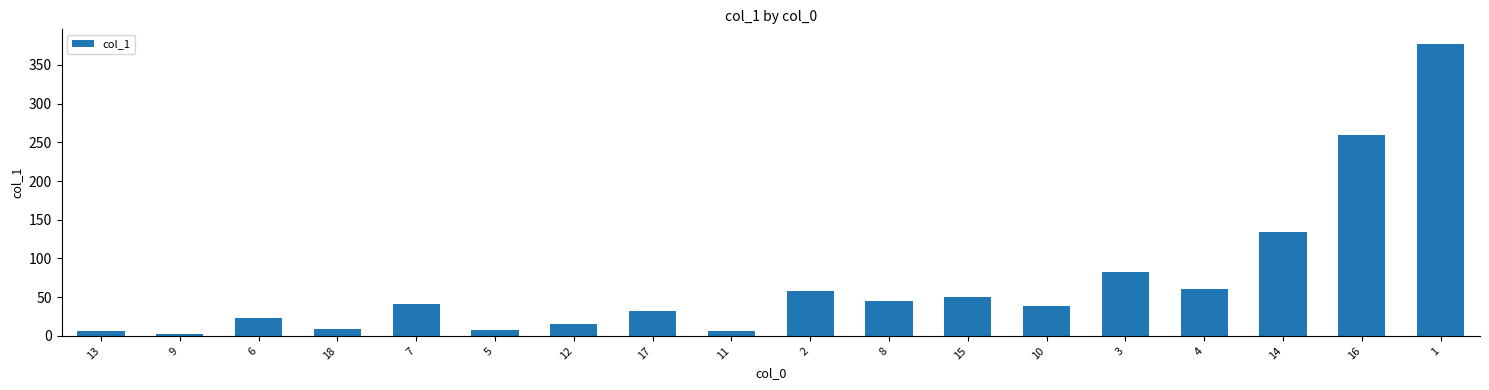

What is the sum of all values?

1246.8